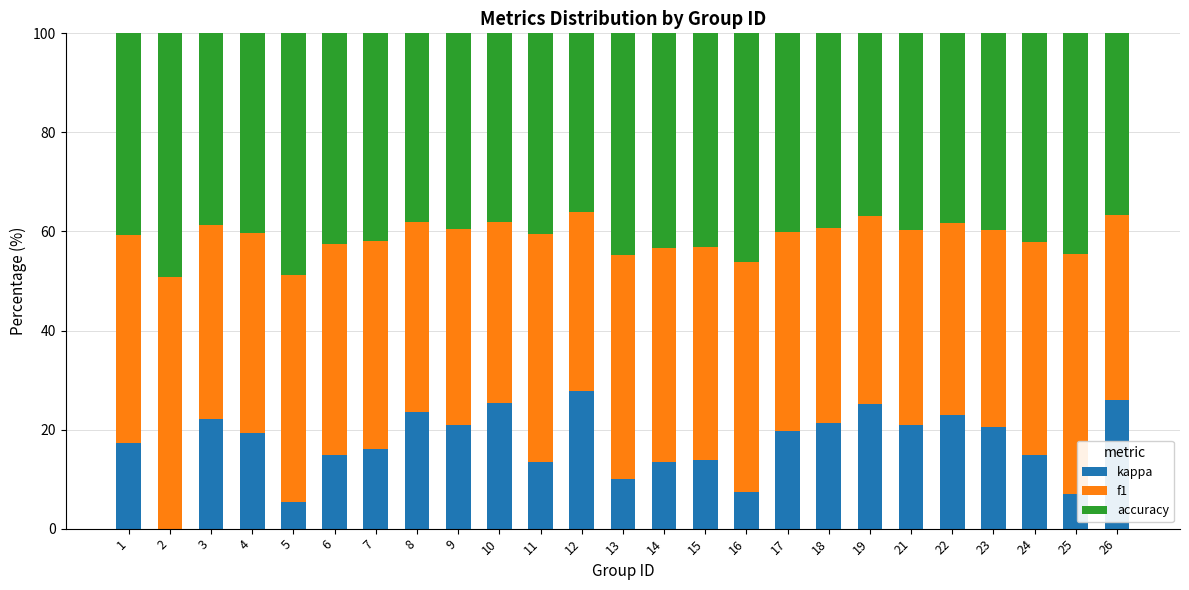

What are all the series names shown in the legend?

kappa, f1, accuracy